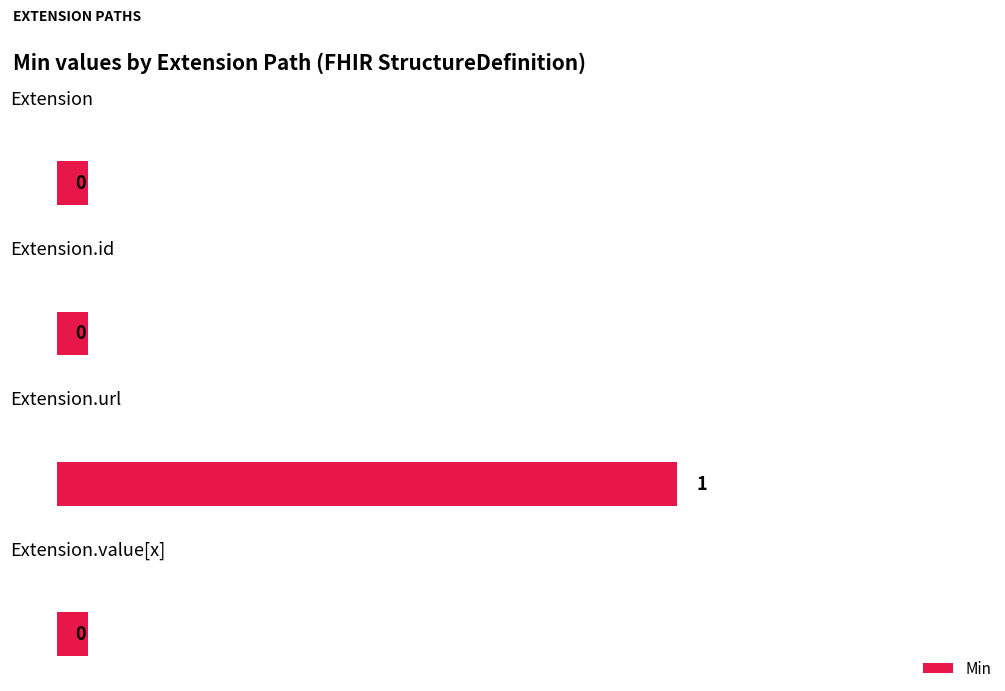

How many positive values does the Base Min series have?

1